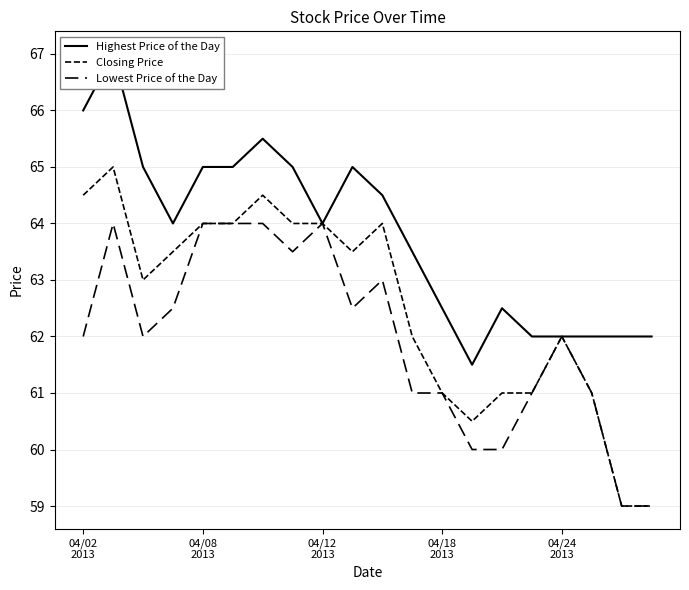

What is the sum of all Highest Price of the Day values?

1276.0